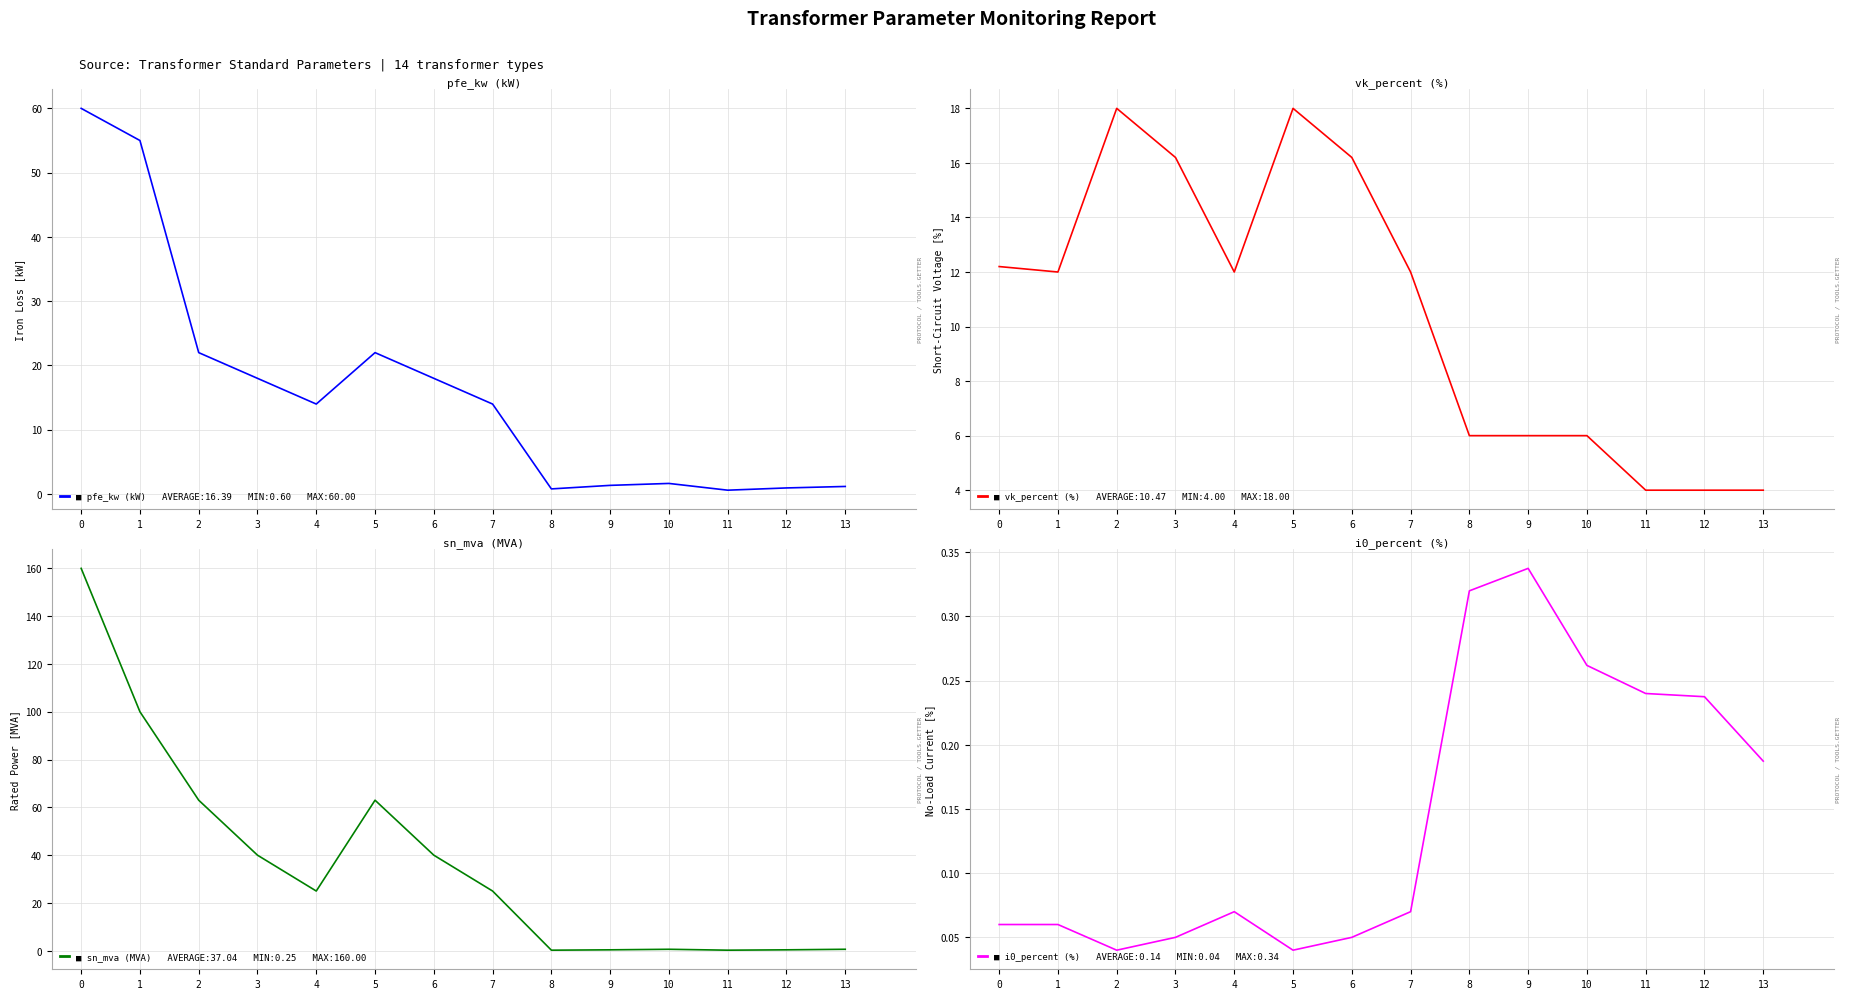

At how many categories does at least one series exceed 10?

8